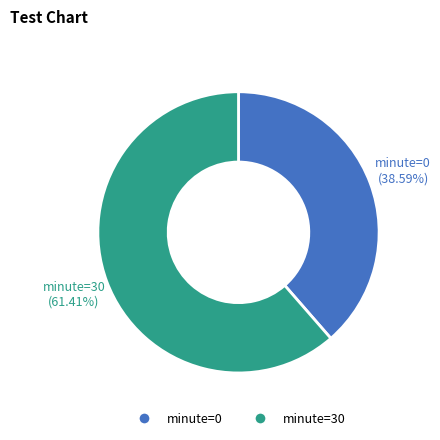

Is there a majority slice in this chart?

Yes